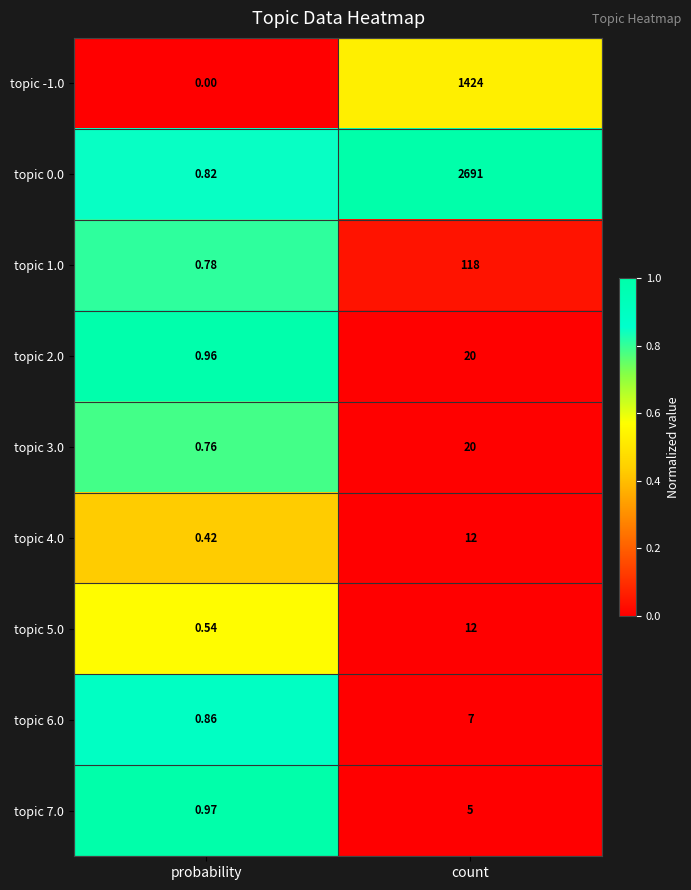

At which label is topic -1.0 closest to 712?

probability